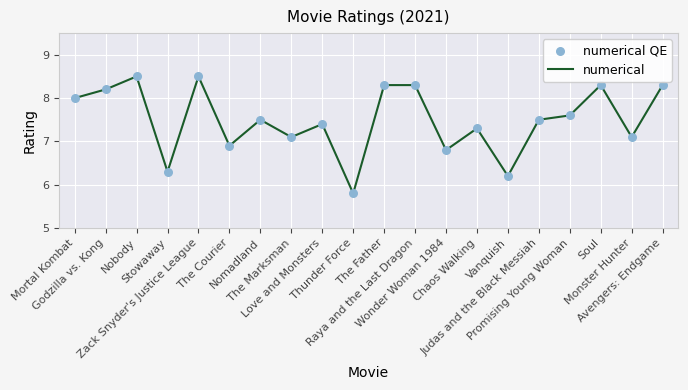

What is the greatest value displayed?

8.5